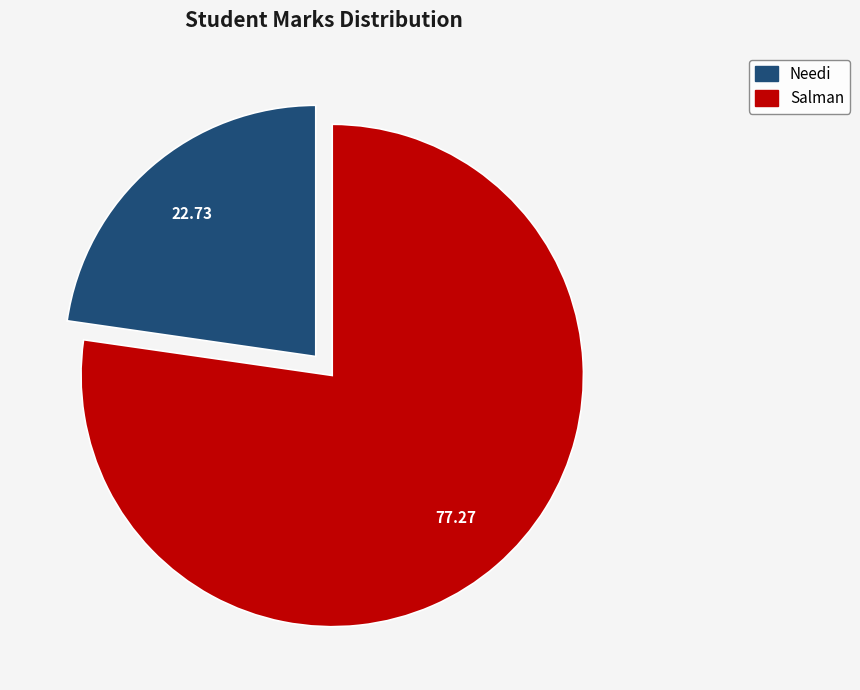

Count the number of slices in the pie.

2